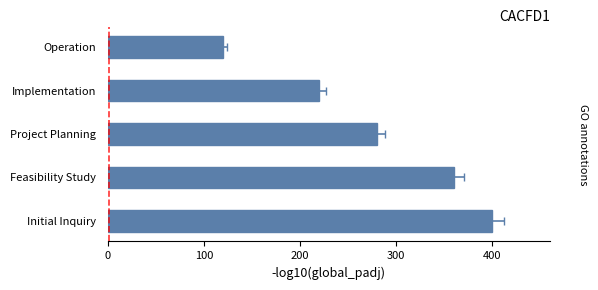

What is the average value?

276